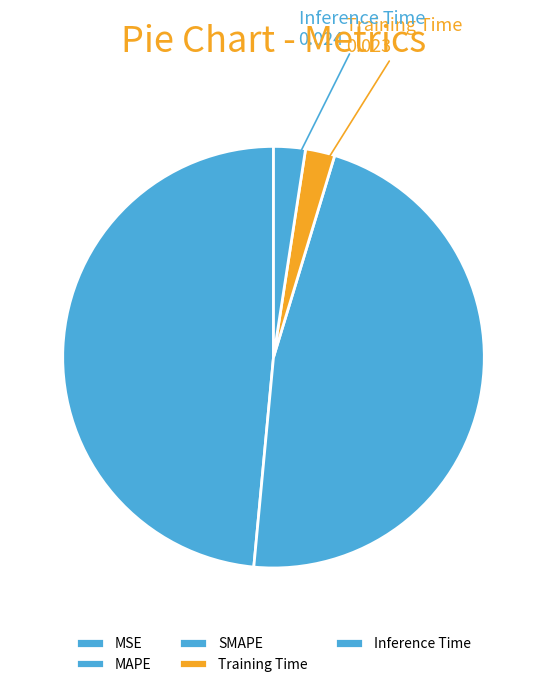

How many segments does this pie chart have?

5